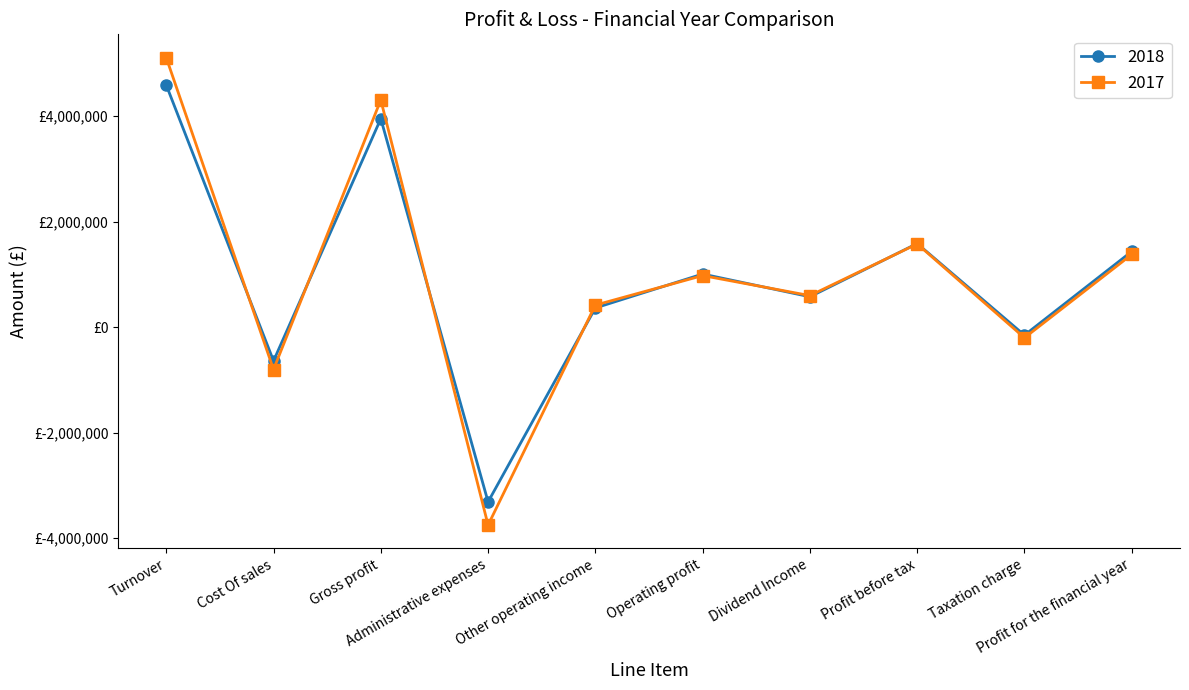

Where does the 2017 series first go above 979671?

Turnover